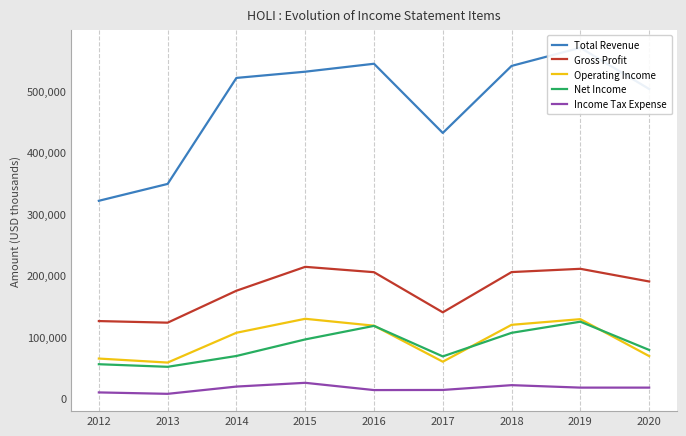

What is the maximum value for Gross Profit?

214400